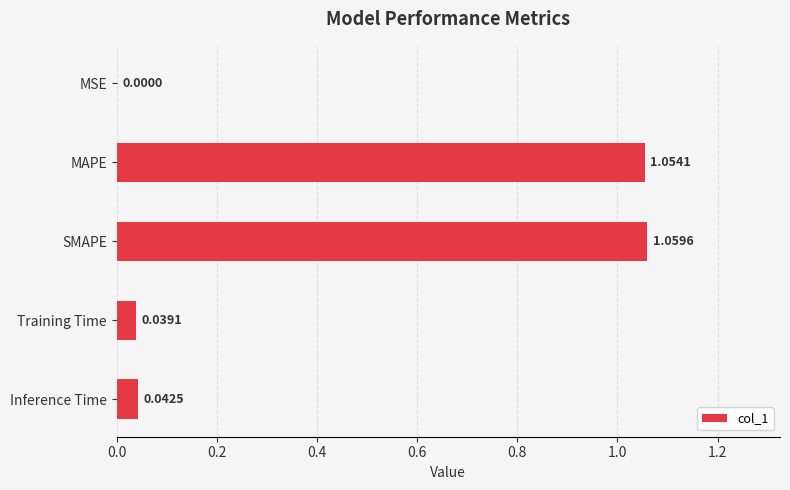

How many data points does each series have?

5